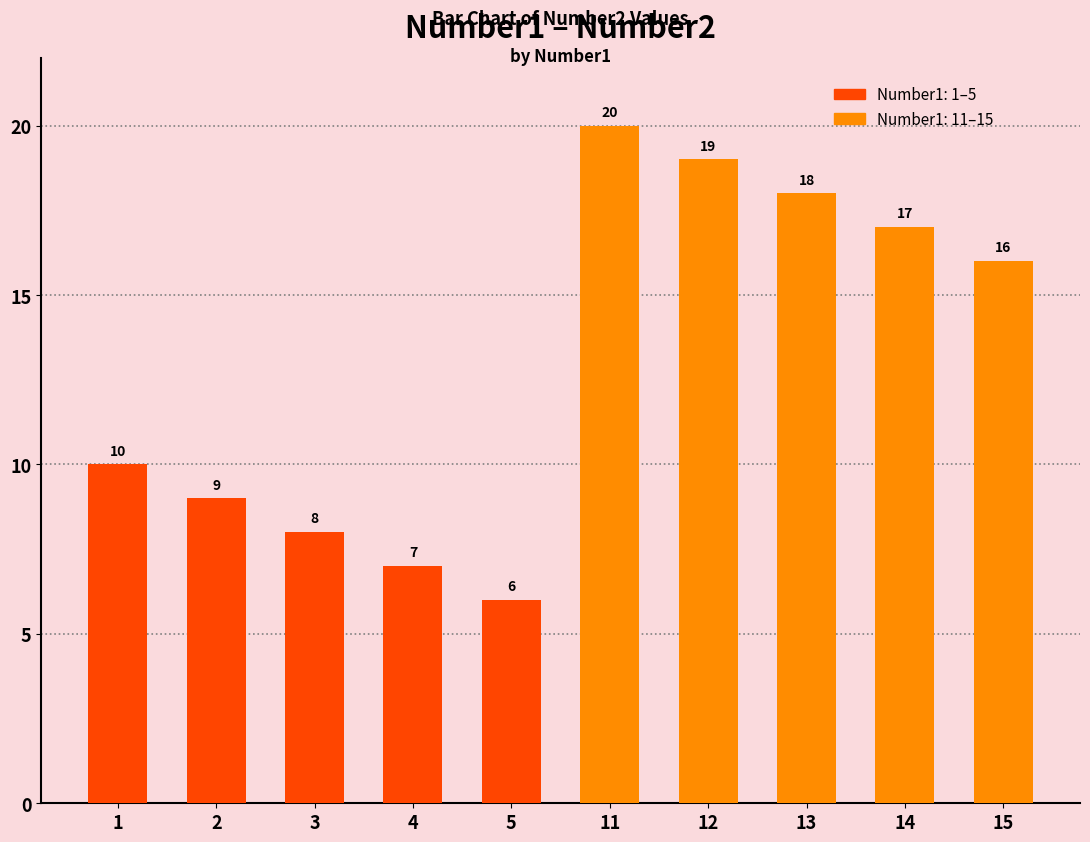

Reading left to right, transcribe all the data shown in this chart.

1=10	2=9	3=8	4=7	5=6	11=20	12=19	13=18	14=17	15=16